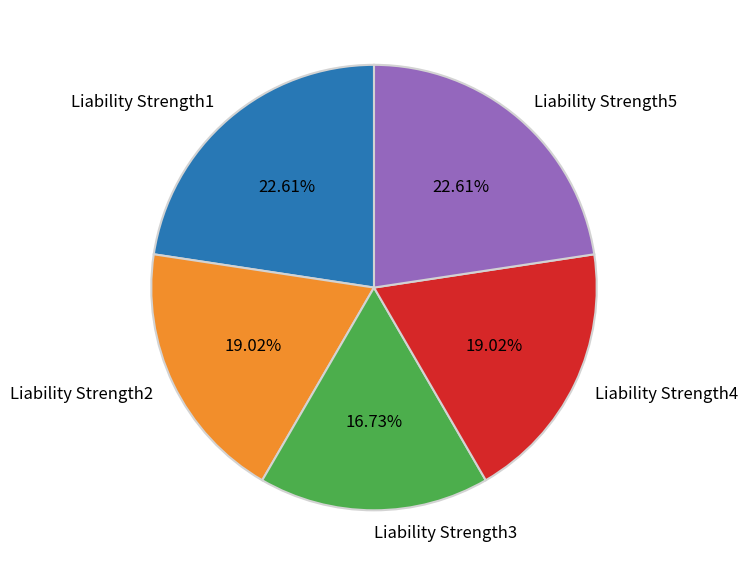

How much of the chart is everything except Liability Strength4?

81.0%